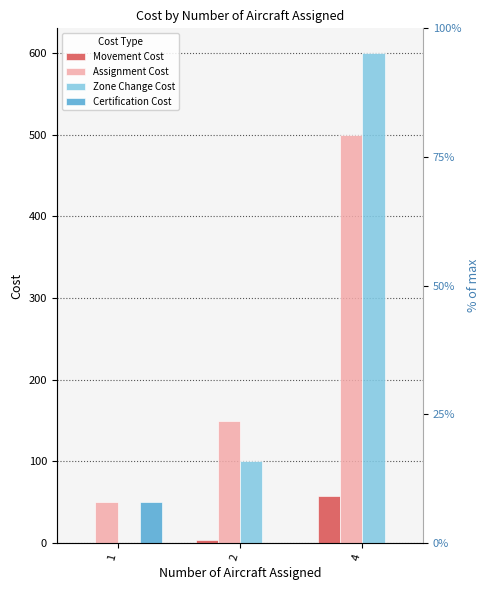

At how many categories does at least one series exceed 467?

1